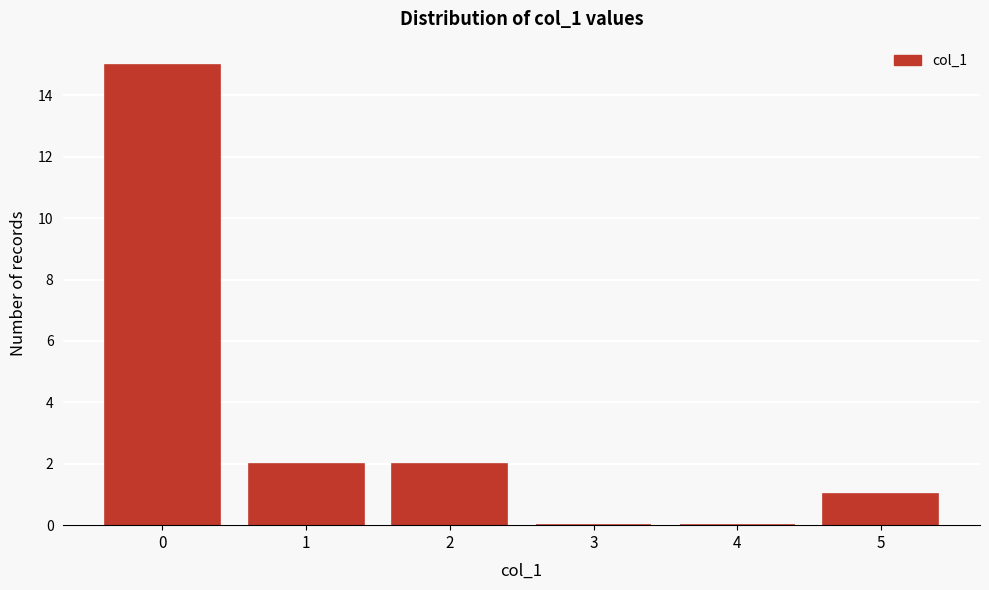

Reading left to right, list every bar in this chart as the range it spans on the x-axis followed by its height. The values are not printed on the chart, so give them approximately, as read against the axis.

-0.5 to 0.5: 15
0.5 to 1.5: 2
1.5 to 2.5: 2
2.5 to 3.5: 0
3.5 to 4.5: 0
4.5 to 5.5: 1